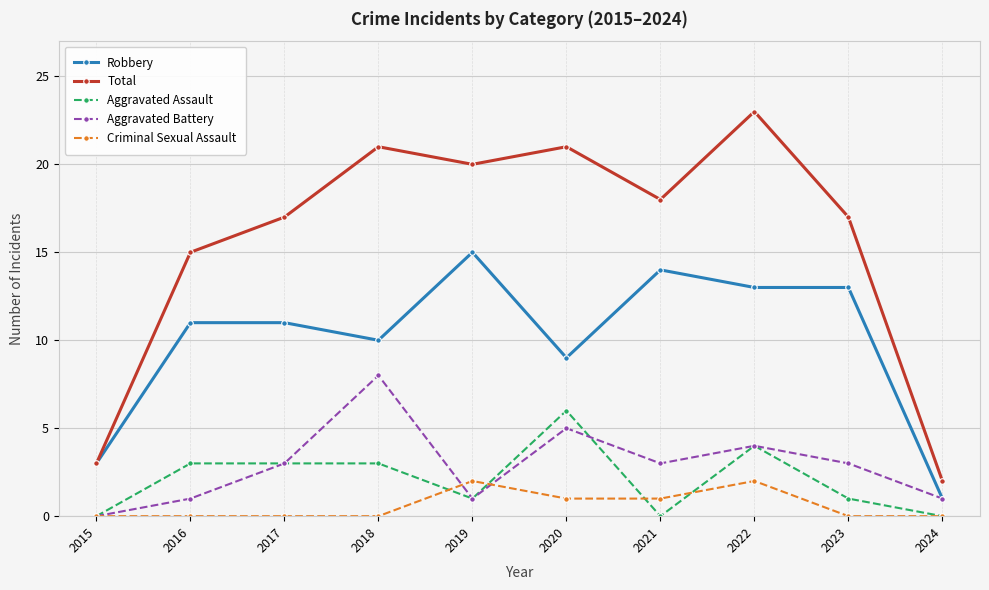

Which series has the largest total across all categories?

Total